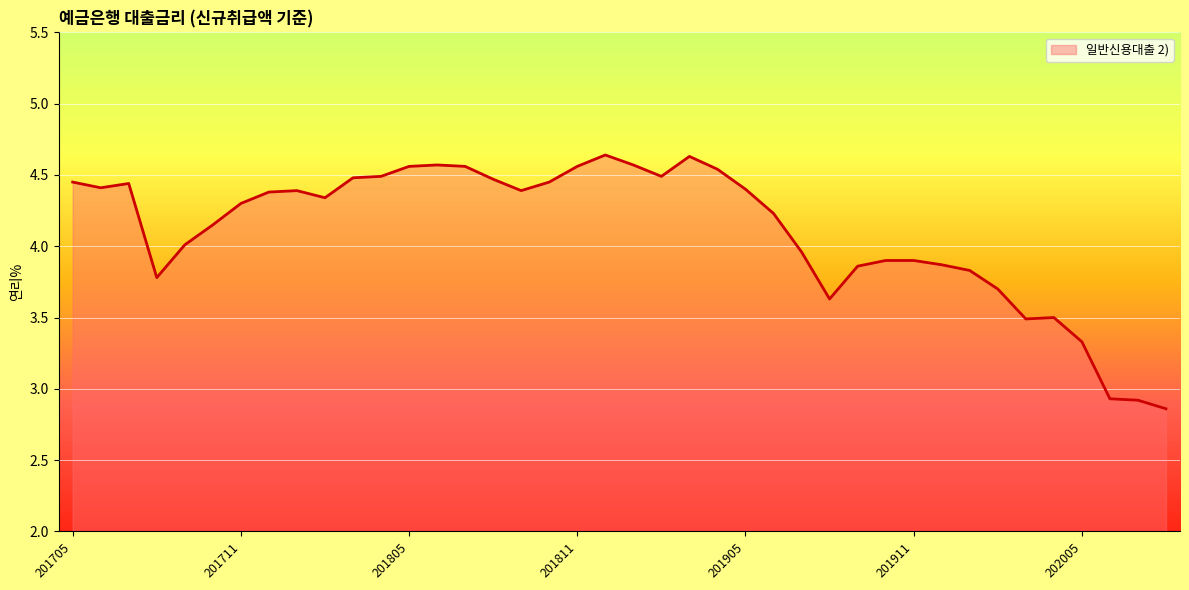

What is the difference between the maximum and minimum values?

1.8